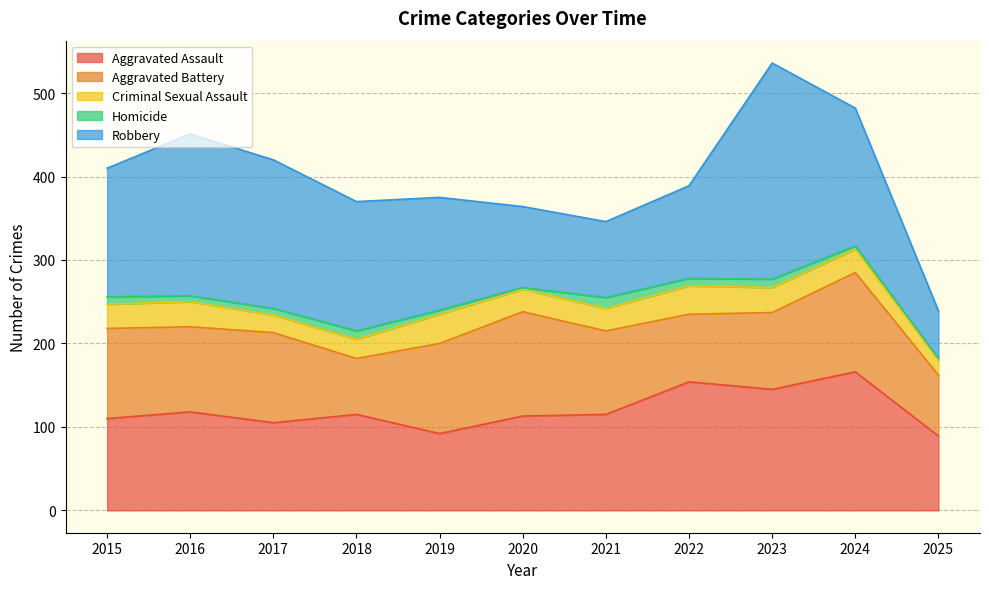

What are all the series names shown in the legend?

Aggravated Assault, Aggravated Battery, Criminal Sexual Assault, Homicide, Robbery